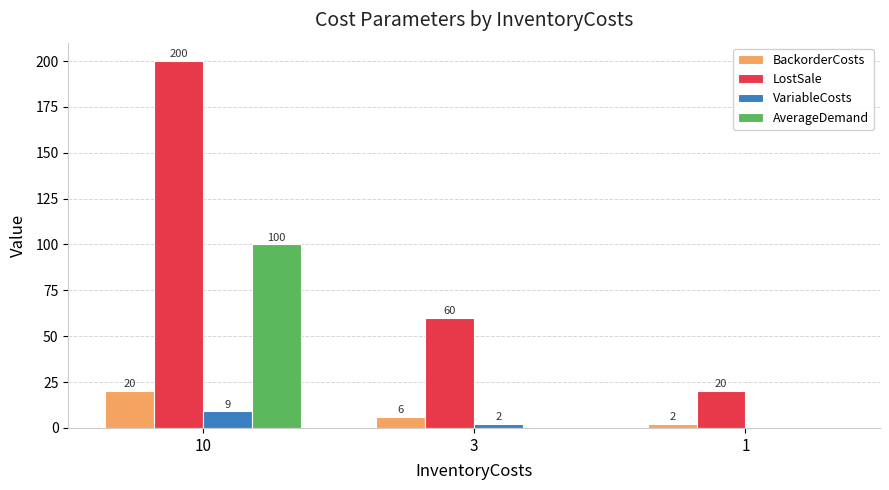

What is the approximate value of VariableCosts at 3?

2